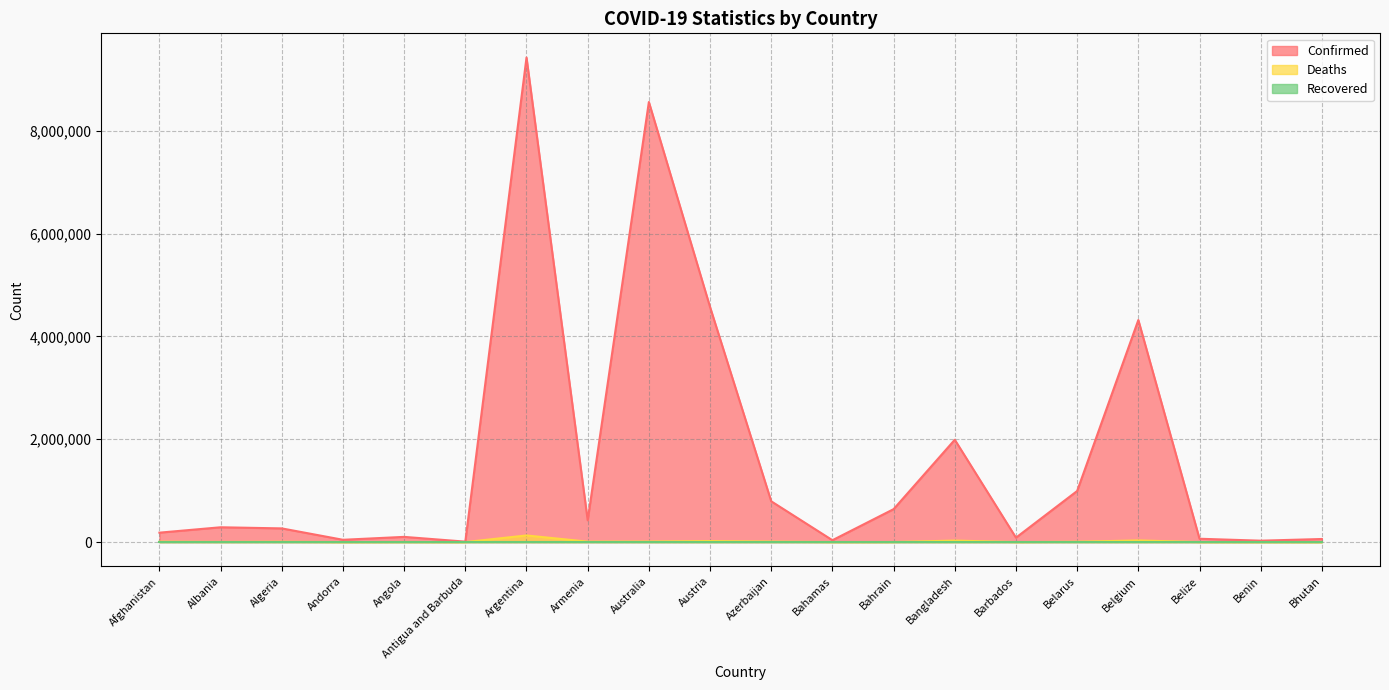

True or false: Deaths has a value of 6875 at Algeria.

True